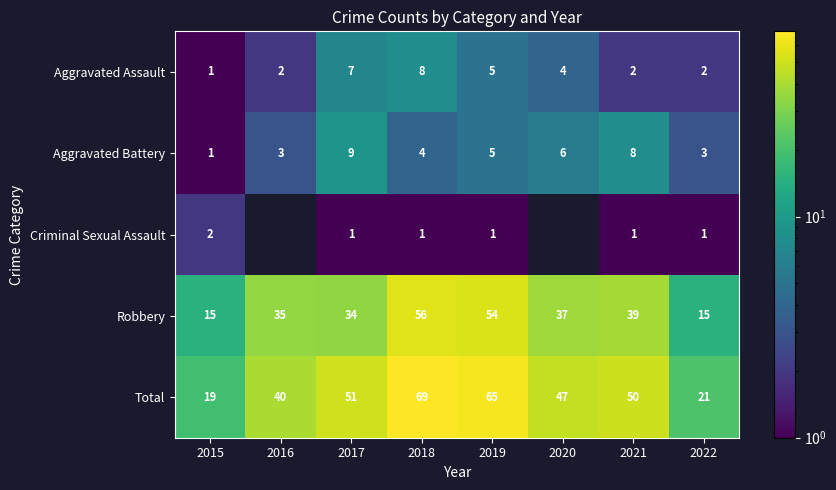

At which label is Aggravated Battery closest to 5?

2019